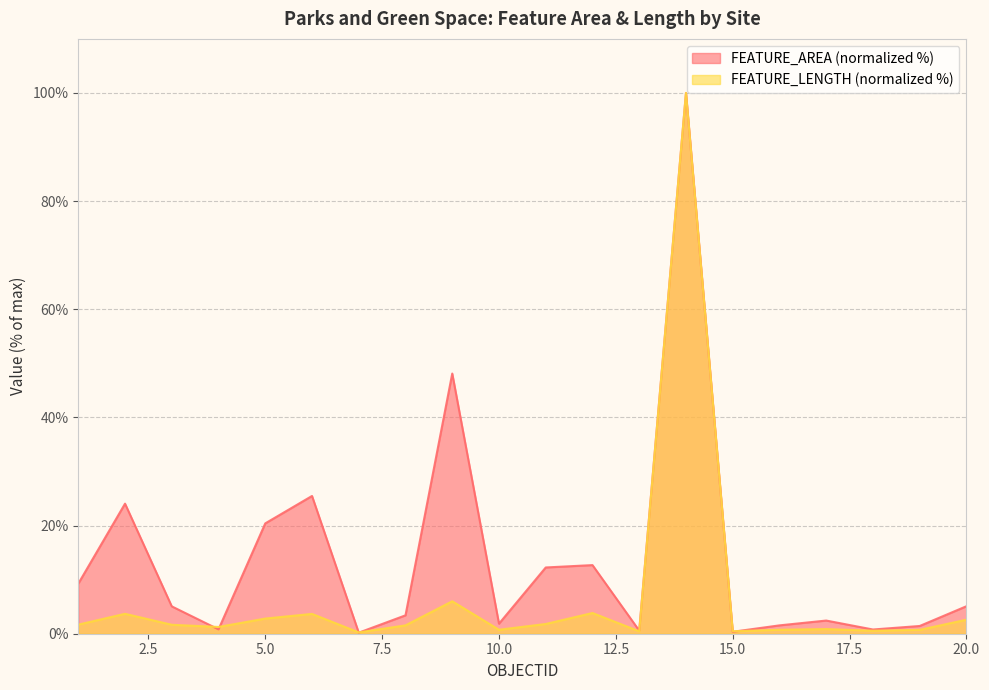

Does the chart display data point markers on the line(s)?

No